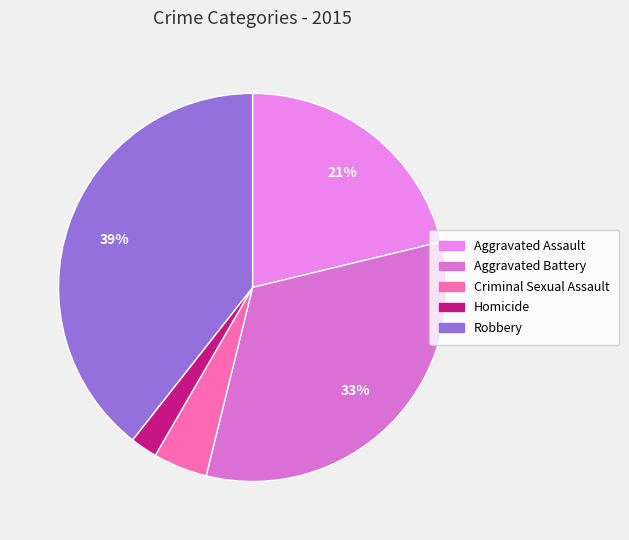

What portion of the pie excludes Criminal Sexual Assault?

95.5%